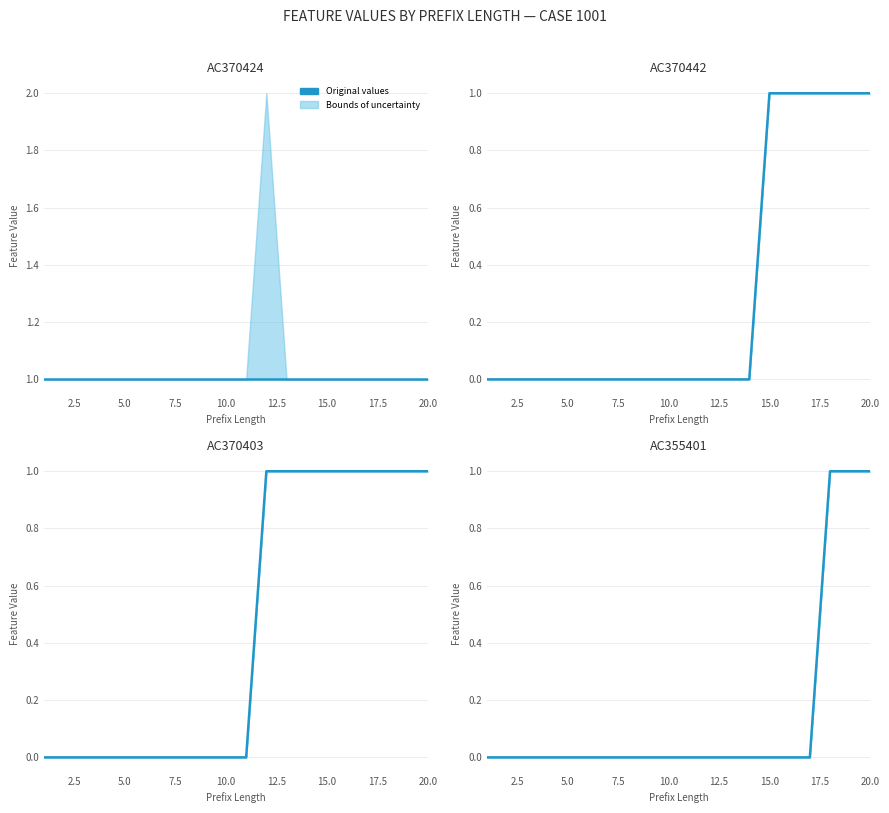

How many values exceed 0?

3